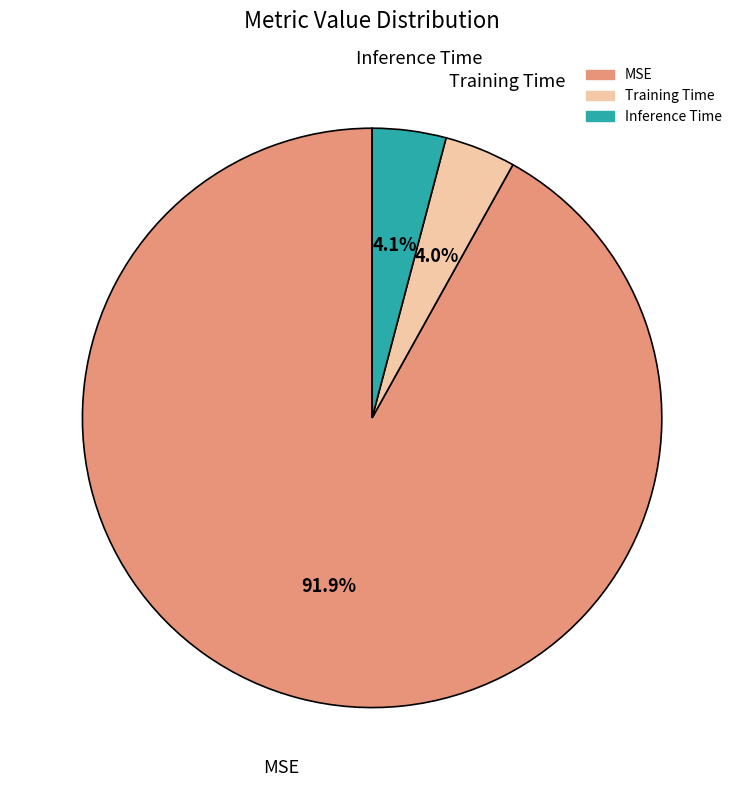

To the nearest percent, what portion does Training Time represent?

4%